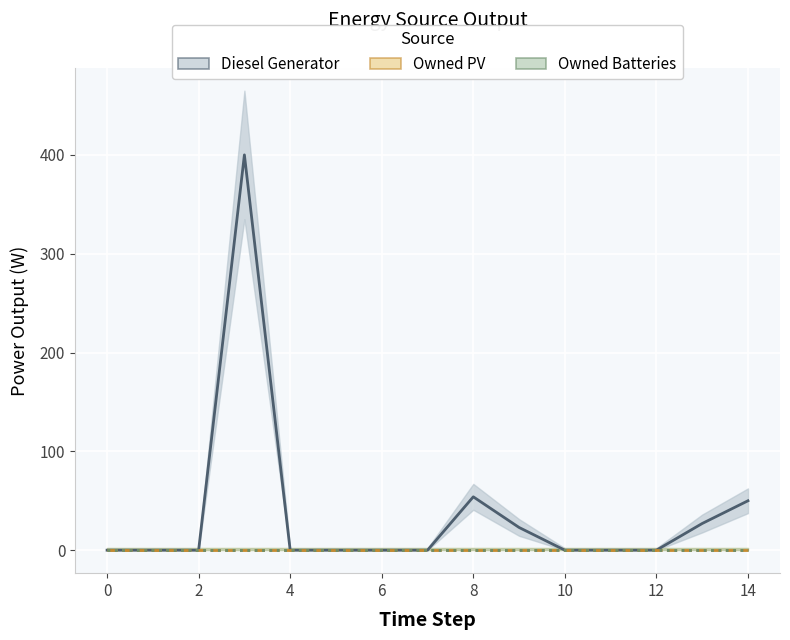

How many values in Diesel Generator are above zero?

5